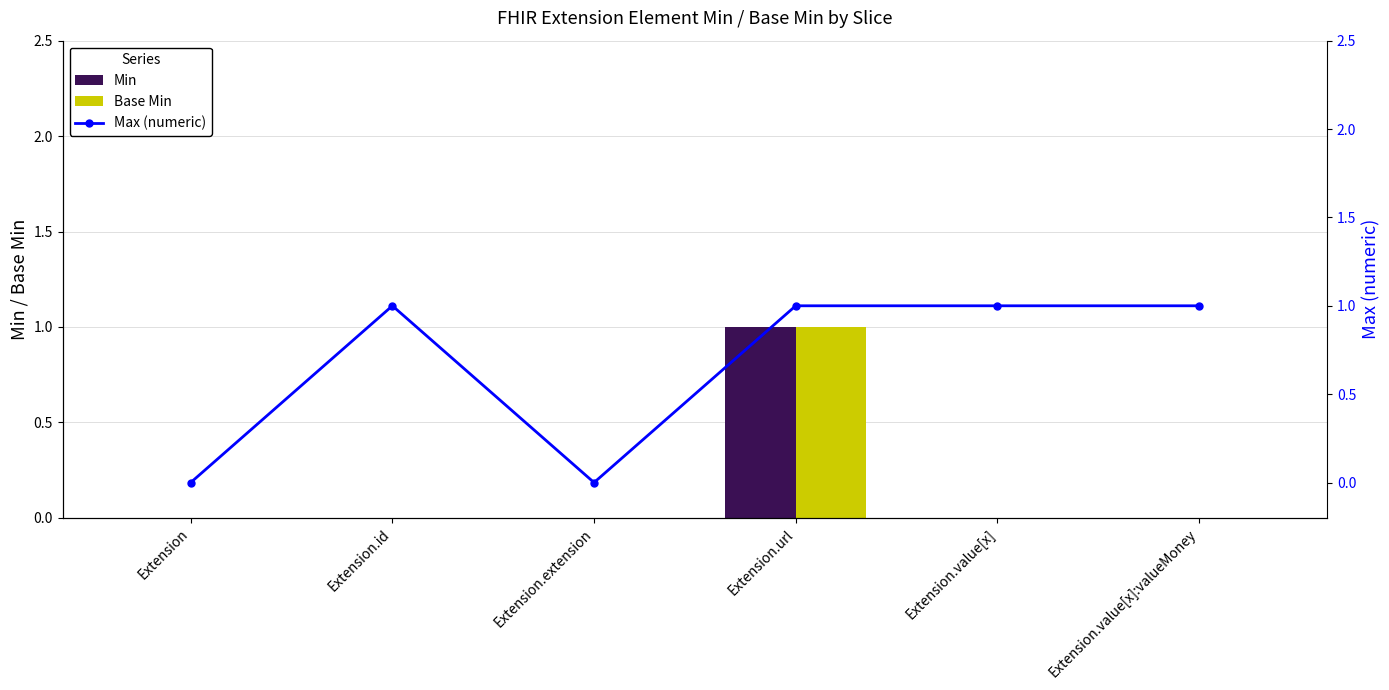

Are the bars grouped side by side (vs. stacked)?

Yes